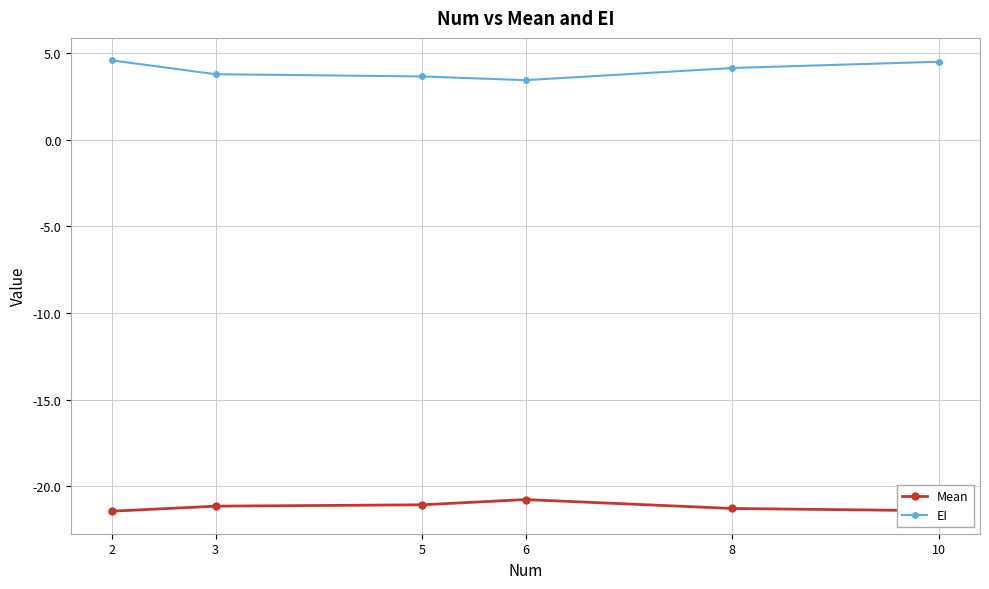

The value of Mean at 8 is -8.1. True or false?

False